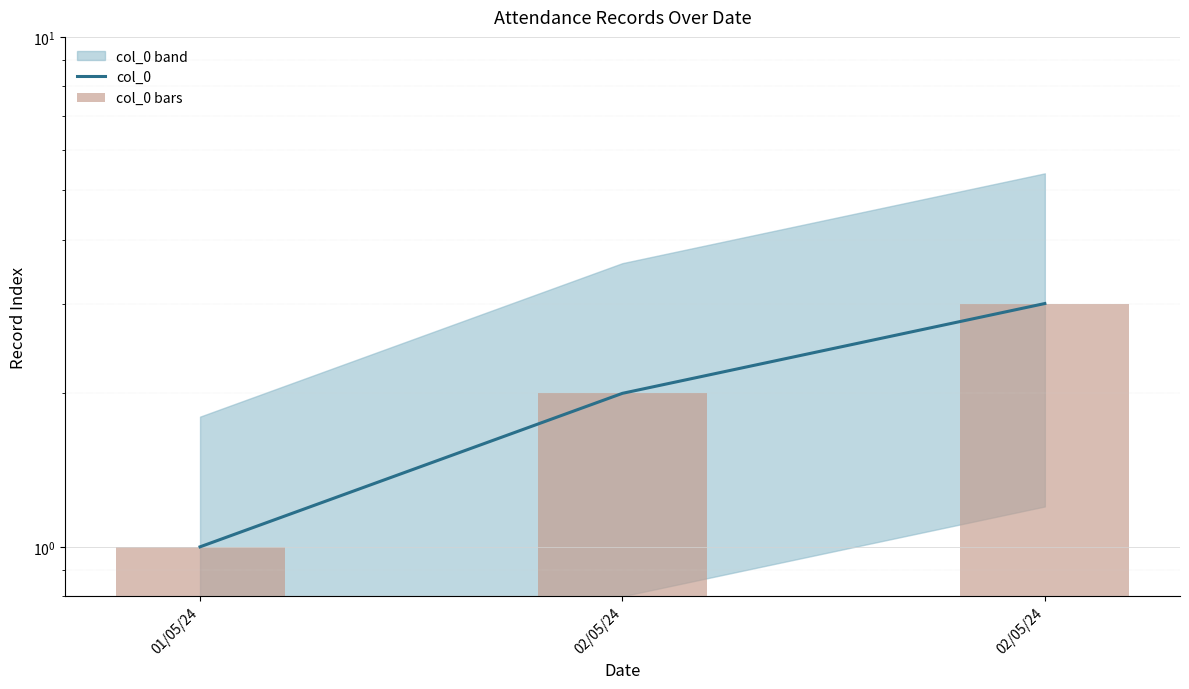

What is the approximate value of col_0 at 02/05/24?

2